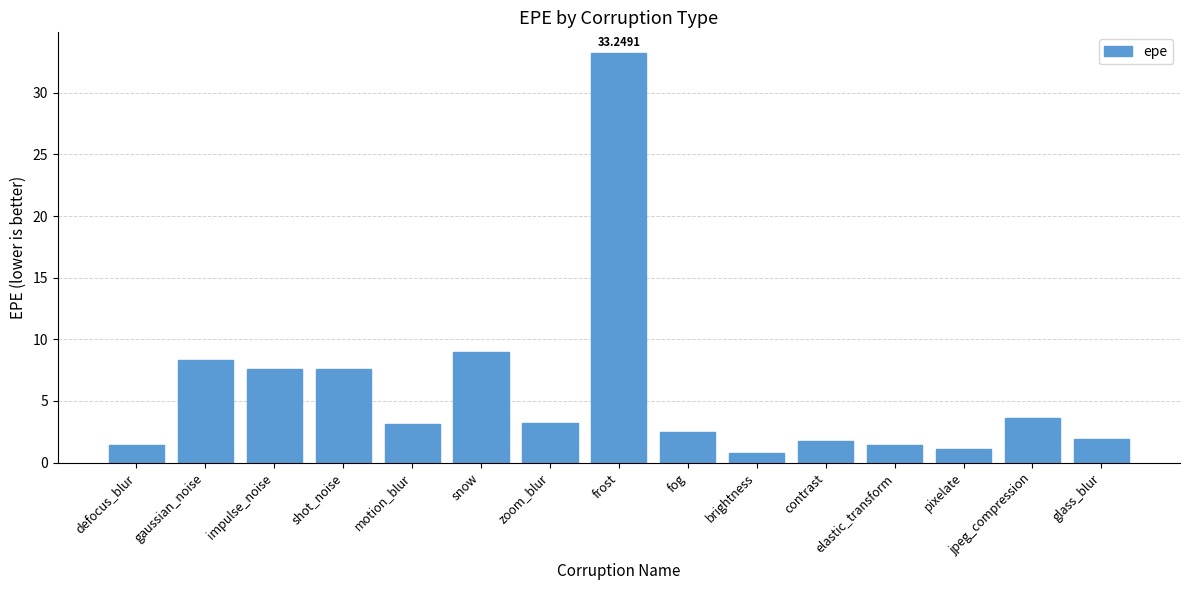

Are the bars horizontal?

No